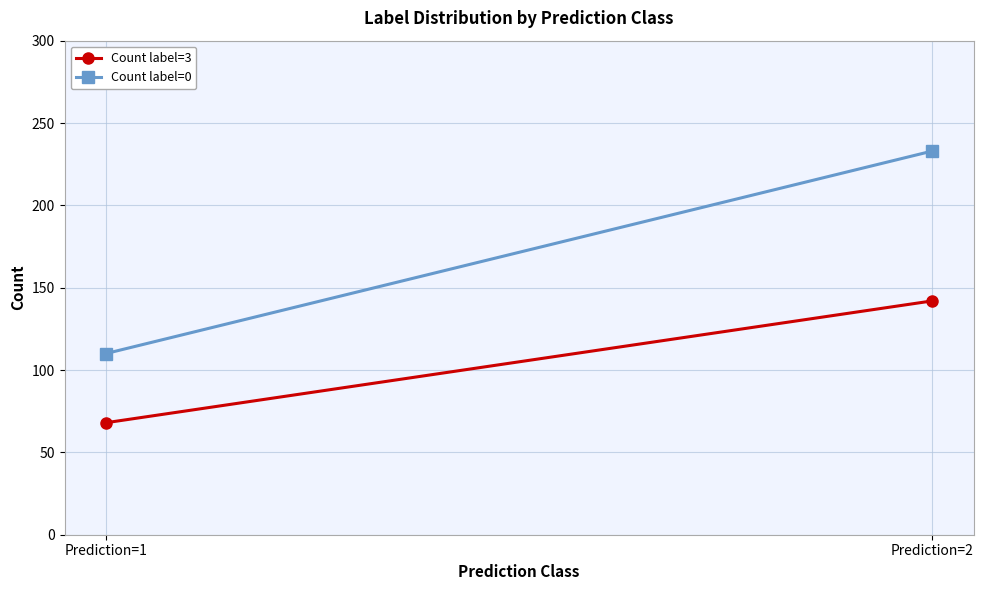

True or false: Count label=0 has a value of 110 at Prediction=1.

True